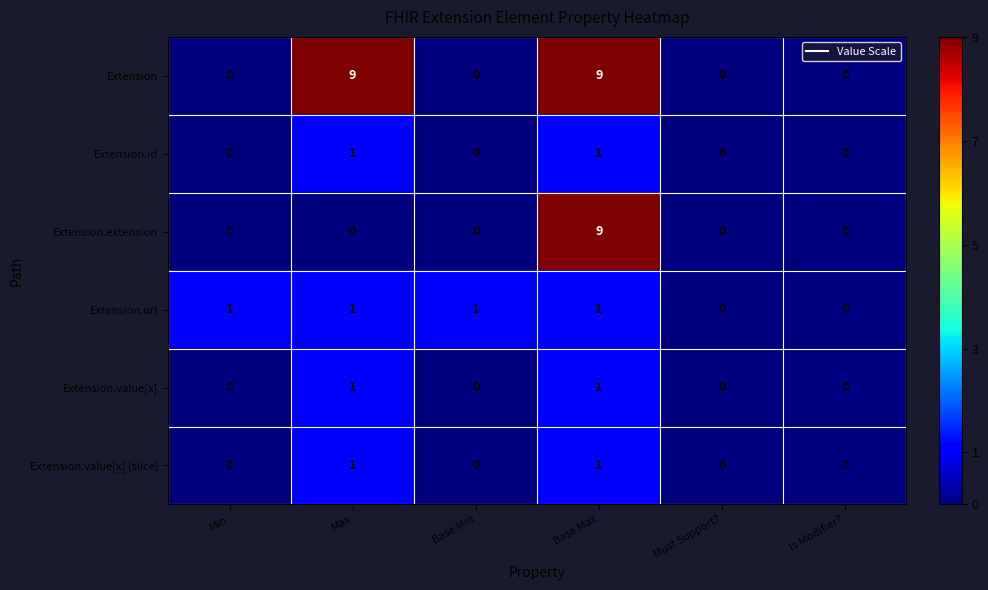

What is the difference between the maximum and second lowest values in the Extension series?

9